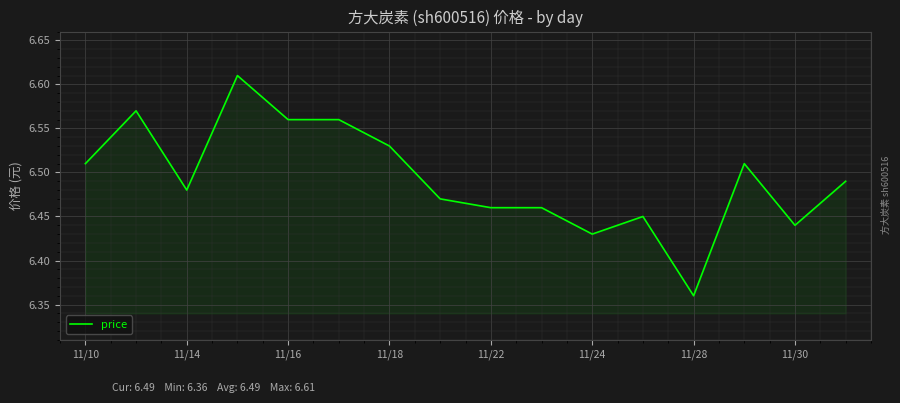

Which category has the lowest value across all series?

11/28